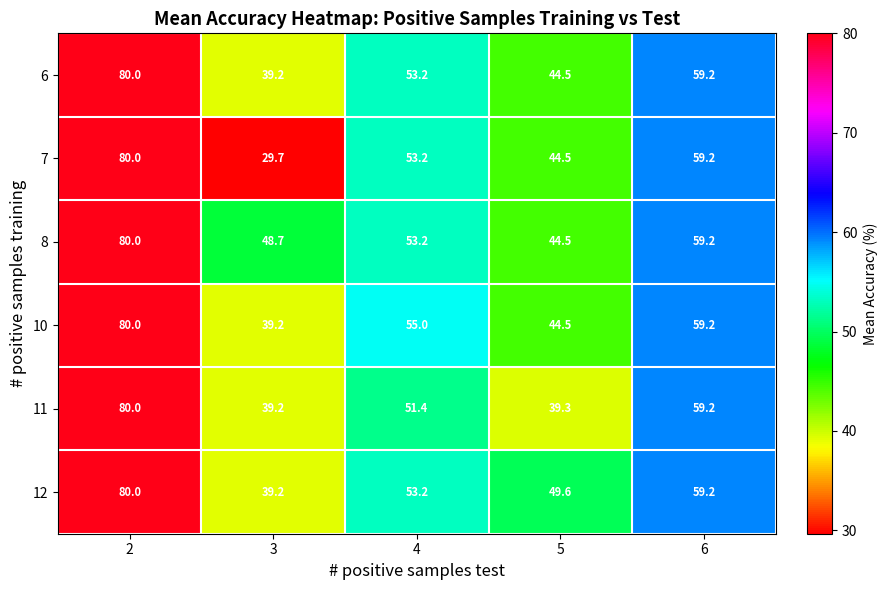

The value of 7 at 6 is 59.2. True or false?

True